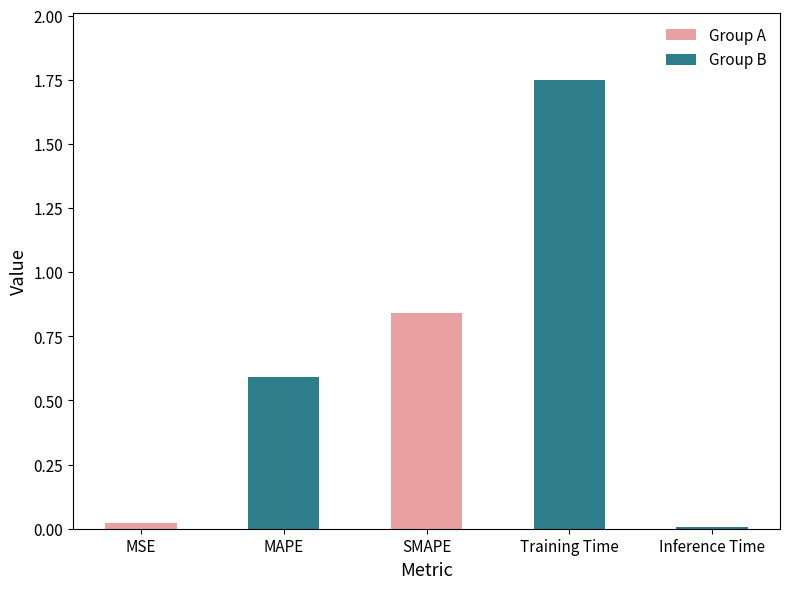

What is the sum of all values?

3.2